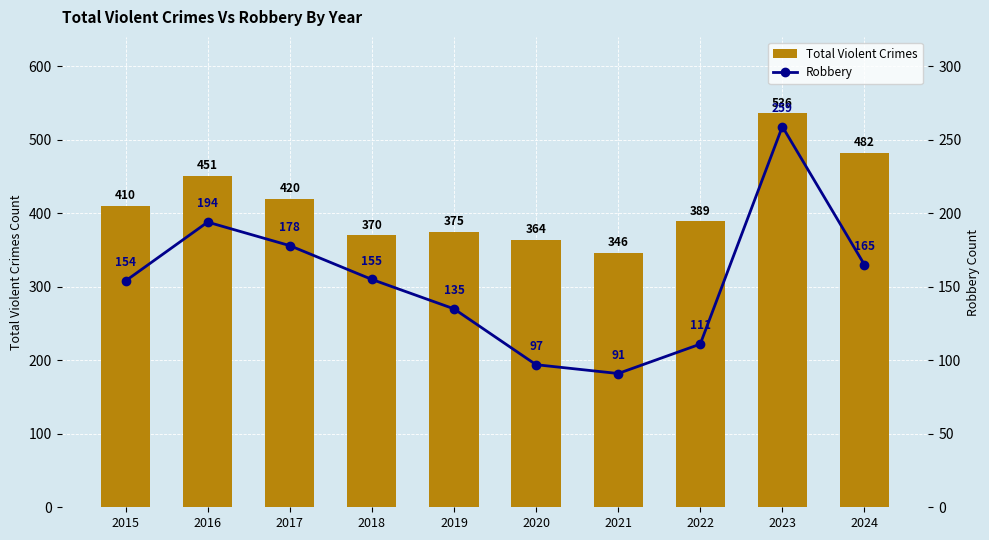

At which label is Total Violent Crimes closest to 441?

2016